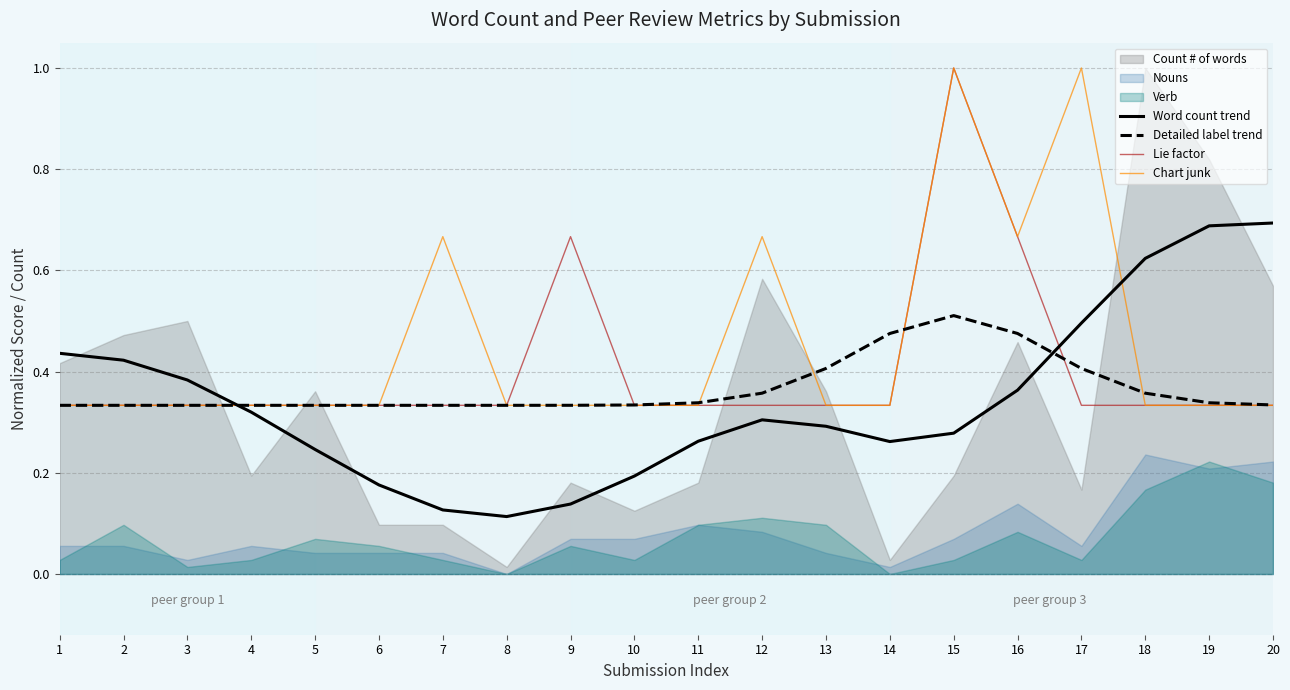

True or false: Word count trend has more than 1 points higher than both neighbors.

False